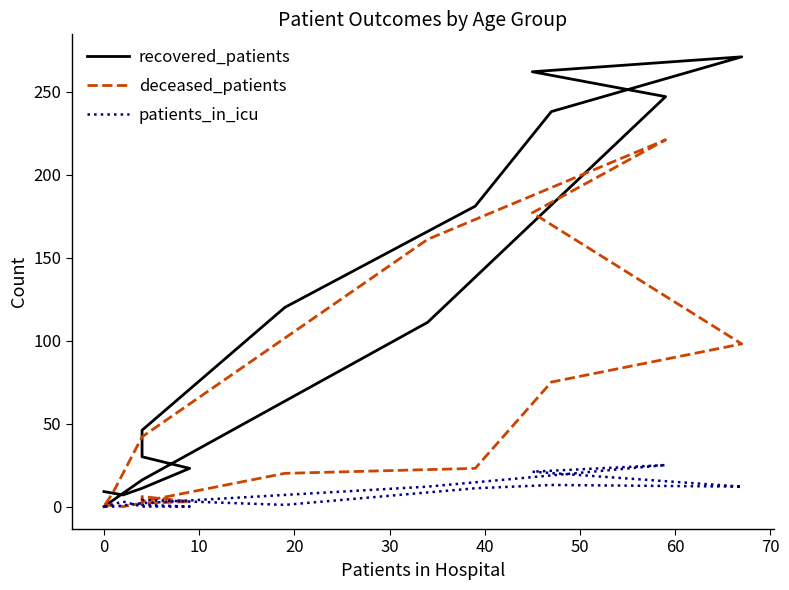

What is the average value of the patients_in_icu series?

7